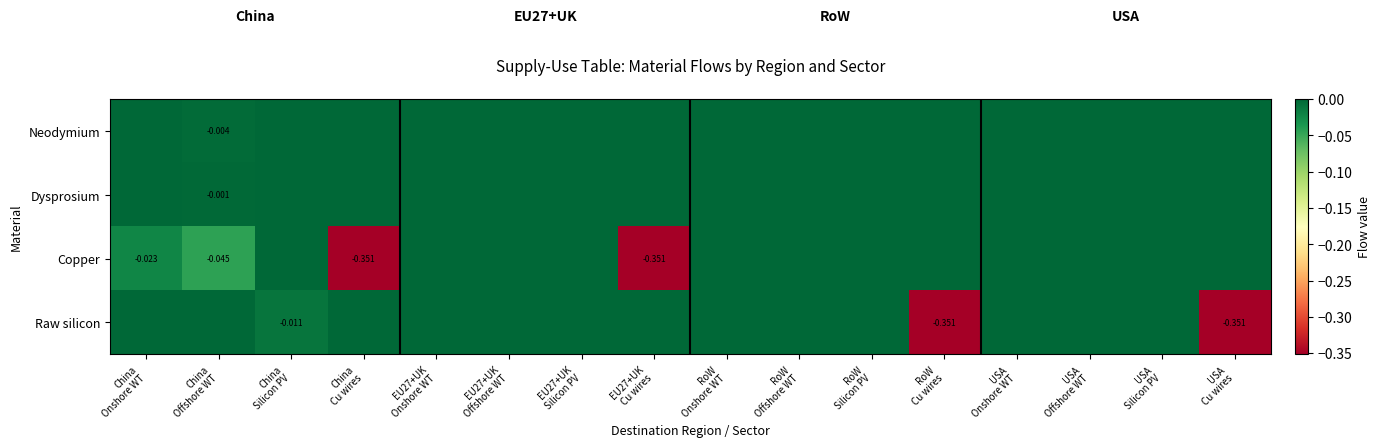

At which category does the chart reach its minimum across all series?

China
Cu wires